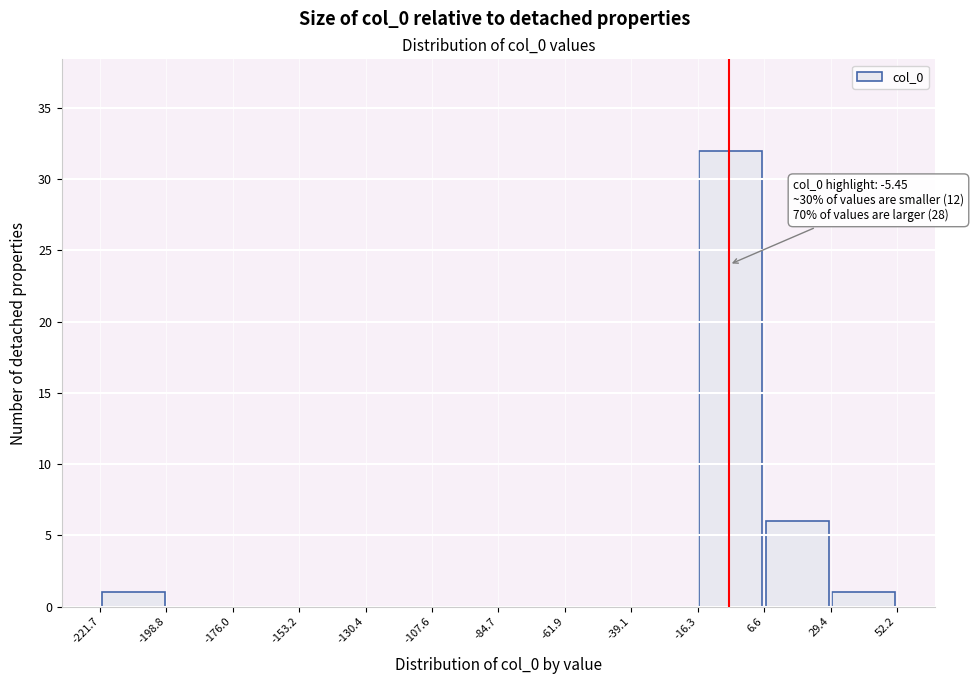

Which range on the x-axis has the tallest bar?

-16.3 to 6.6